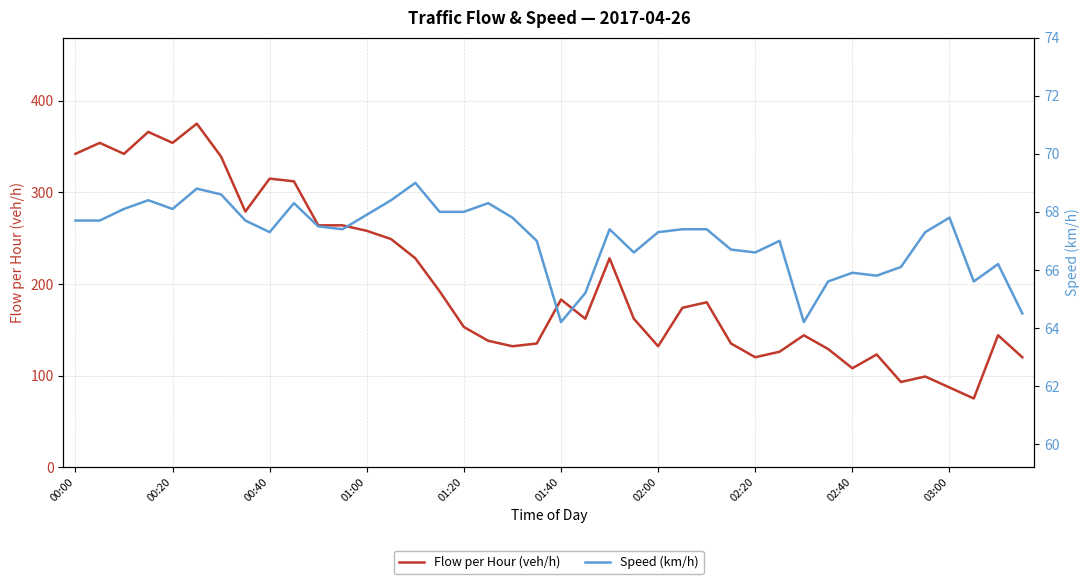

The Flow per Hour (veh/h) series shows 231.0 at 21. True or false?

False